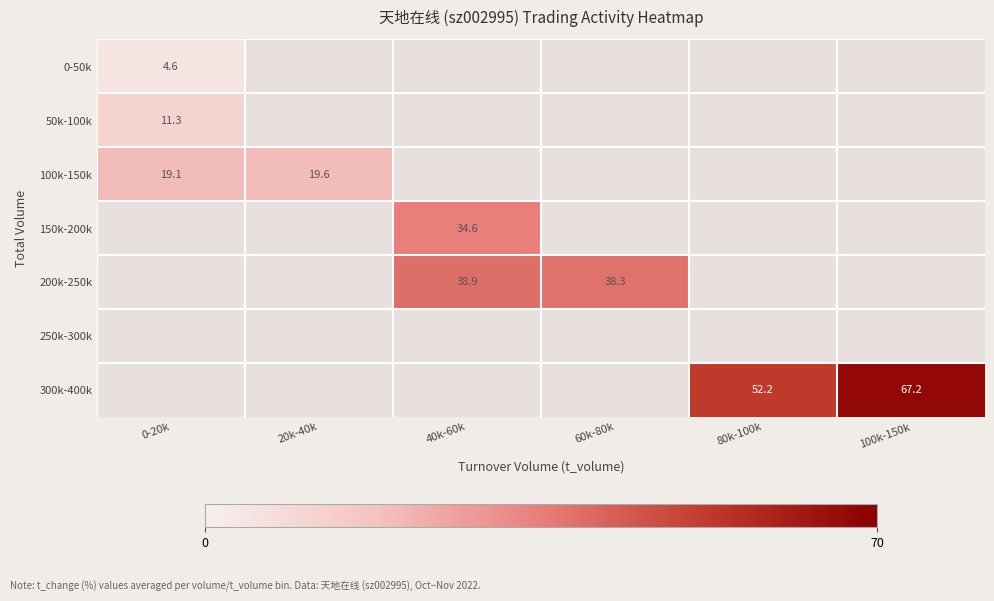

True or false: 200k-250k has a value of 38.9 at 40k-60k.

True